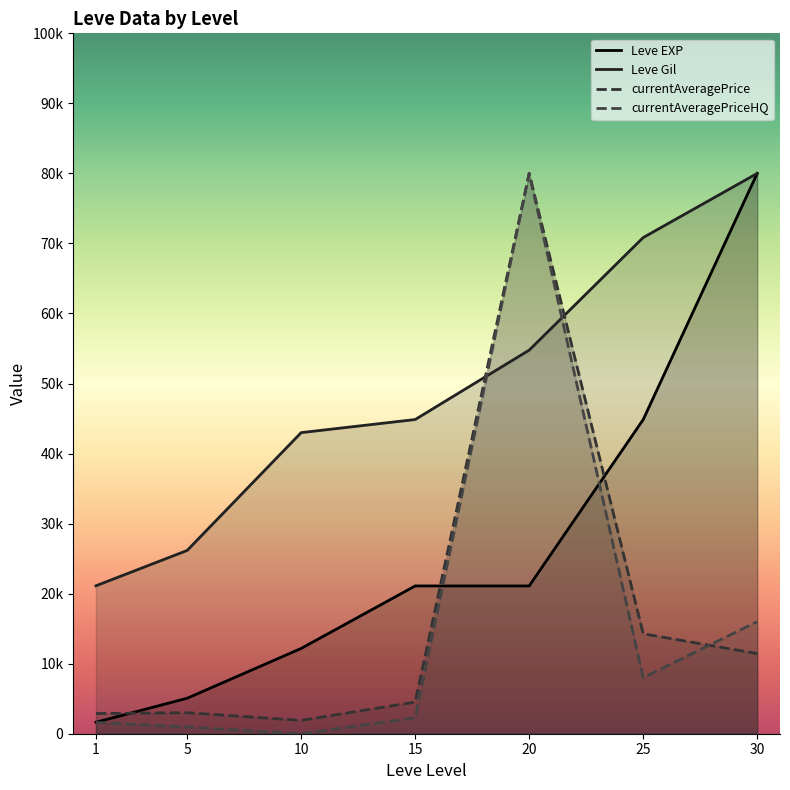

True or false: Leve EXP has a value of 8414.8 at 10.

False